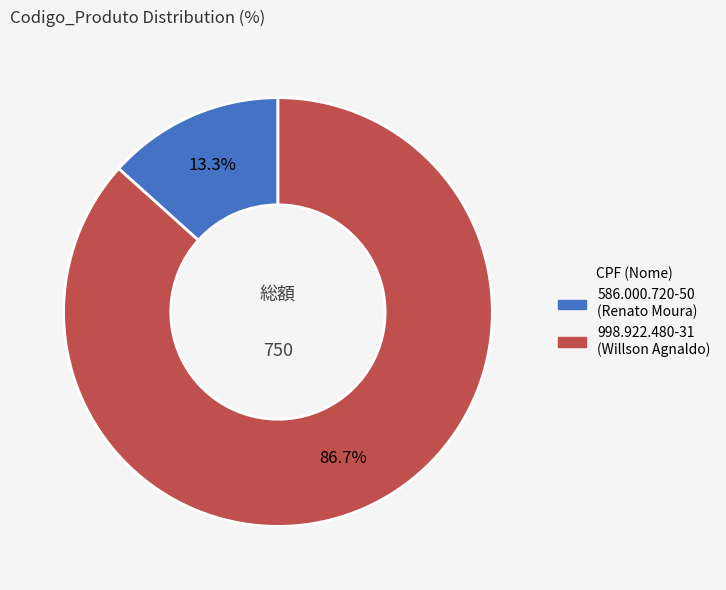

How much of the chart is everything except 586.000.720-50?

86.7%